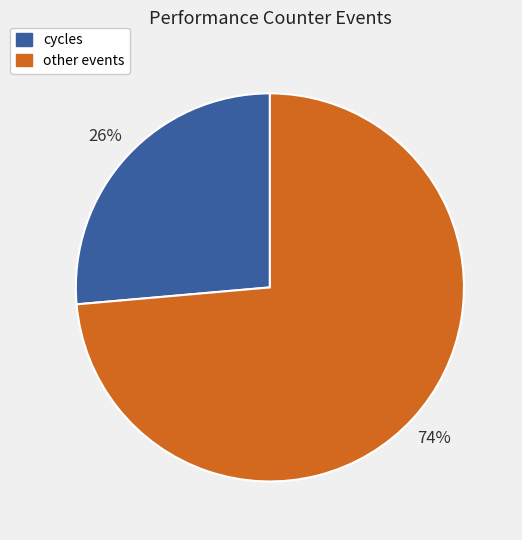

How many slices are in this pie chart?

2